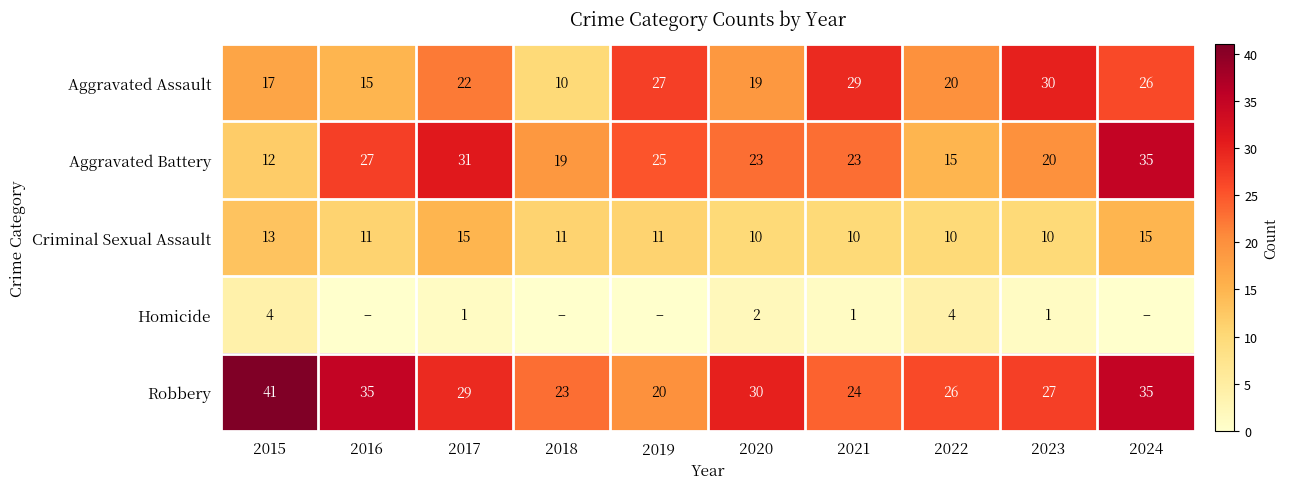

The value of Criminal Sexual Assault at 2016 is 11. True or false?

True